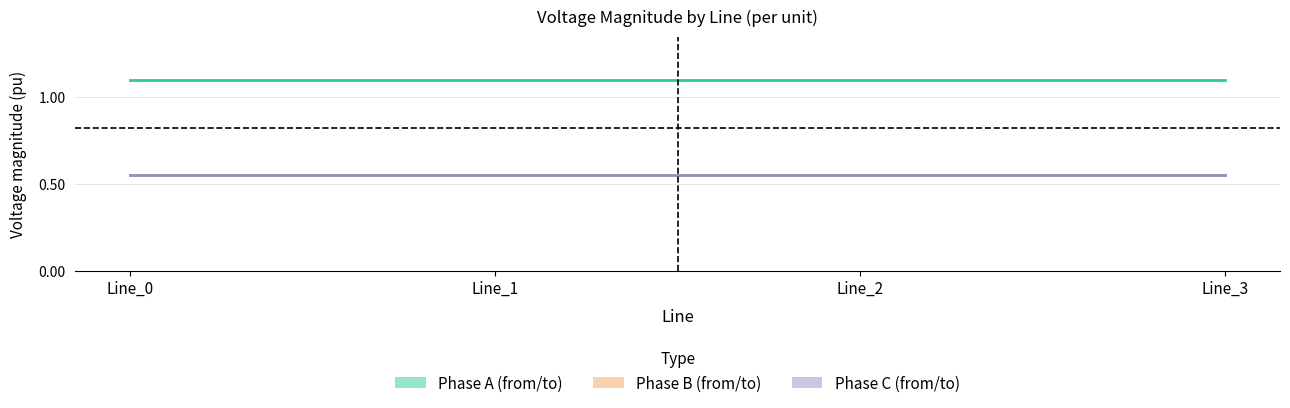

At which category does the chart reach its peak across all series?

Line_0